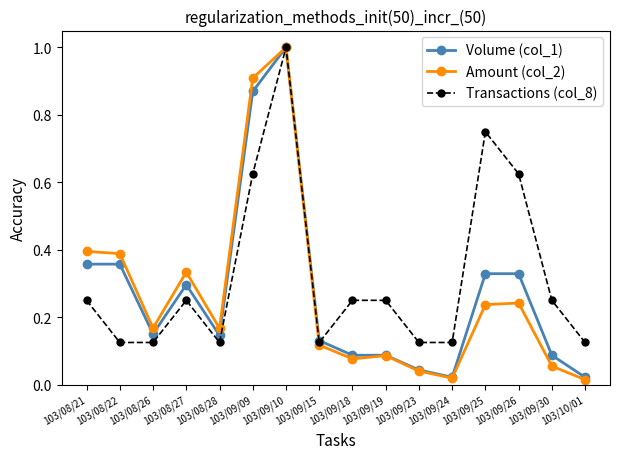

What is the highest value of the Amount (col_2) series?

1.0